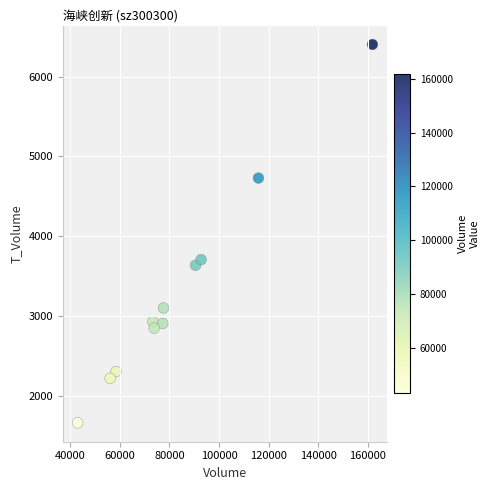

What Y value in the scatter plot is closest to 4034?

3709